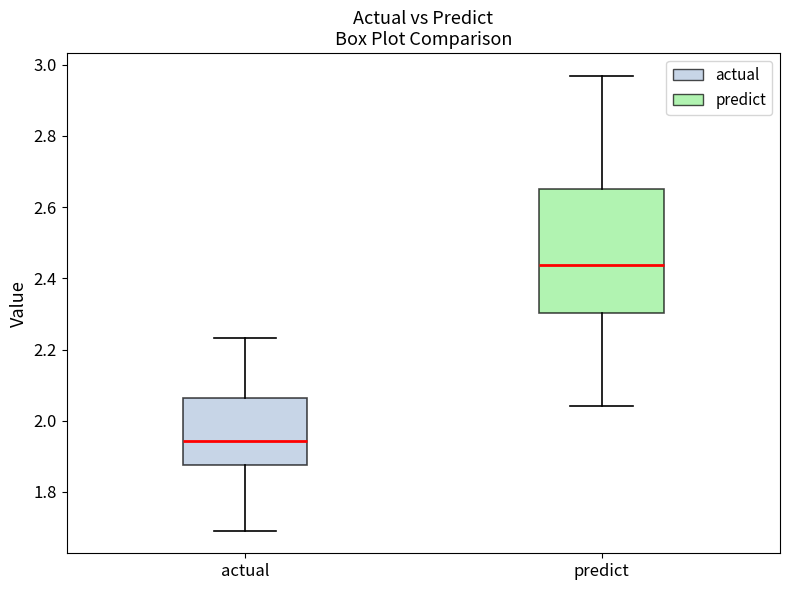

Comparing the boxes themselves (not the whiskers), which one is the tallest?

predict